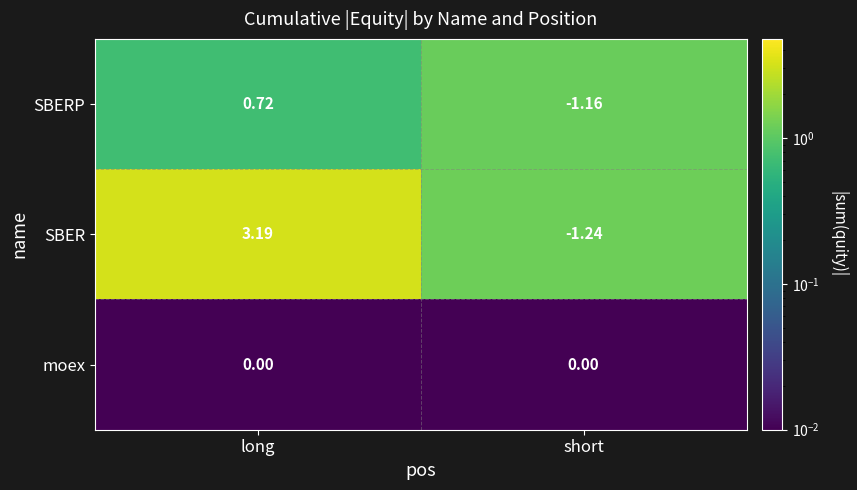

Rank the categories by SBERP value from highest to lowest.

long, short